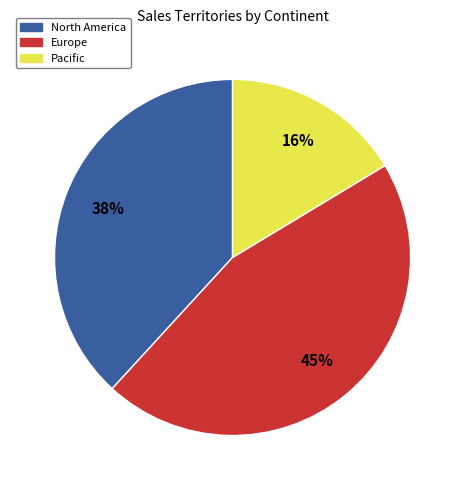

To the nearest percent, what is the difference between the largest and smallest slice percentages?

29%